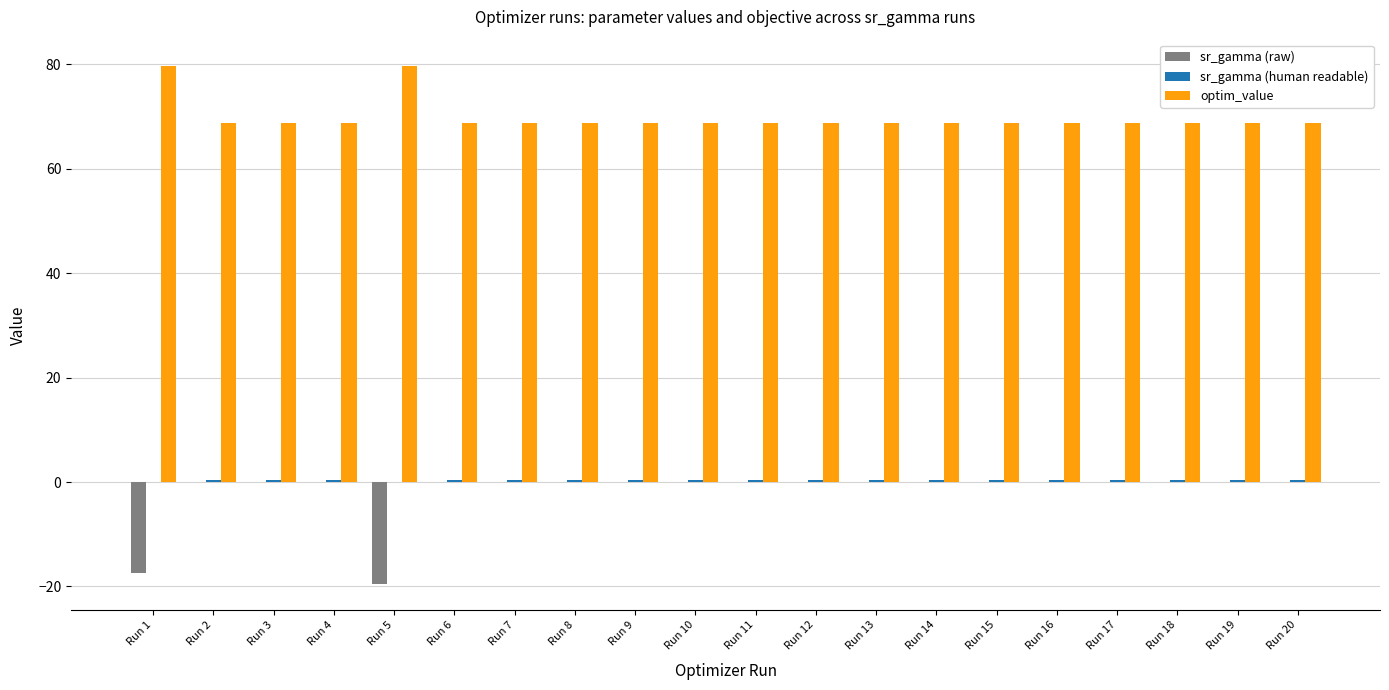

Is the value of optim_value at Run 14 greater than the value of sr_gamma (raw) at Run 12?

Yes